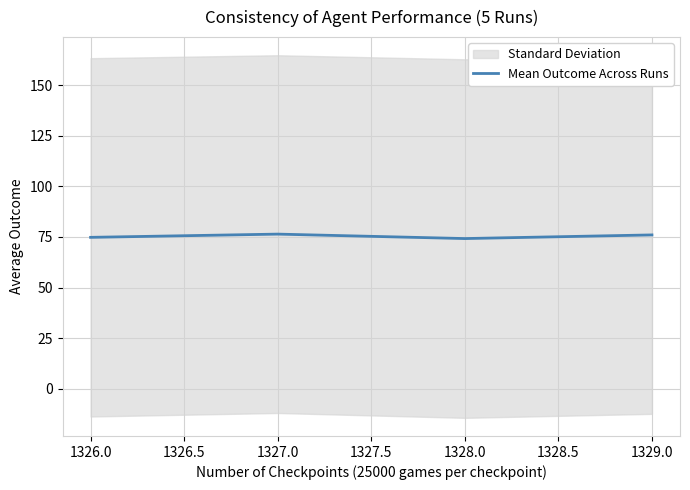

What is the highest value of the Mean Outcome Across Runs series?

76.4